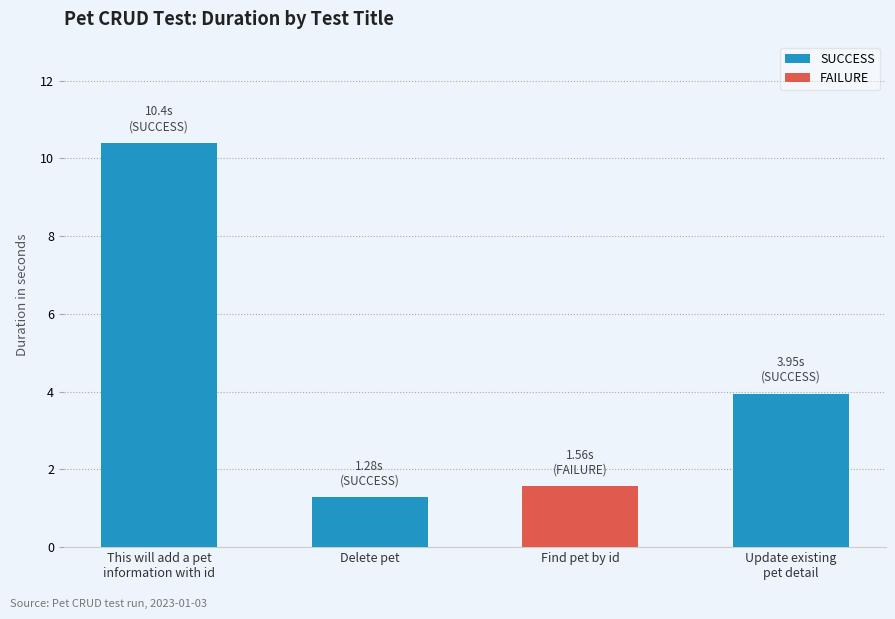

The chart shows a value of 1.3 at Update existing
pet detail. True or false?

False